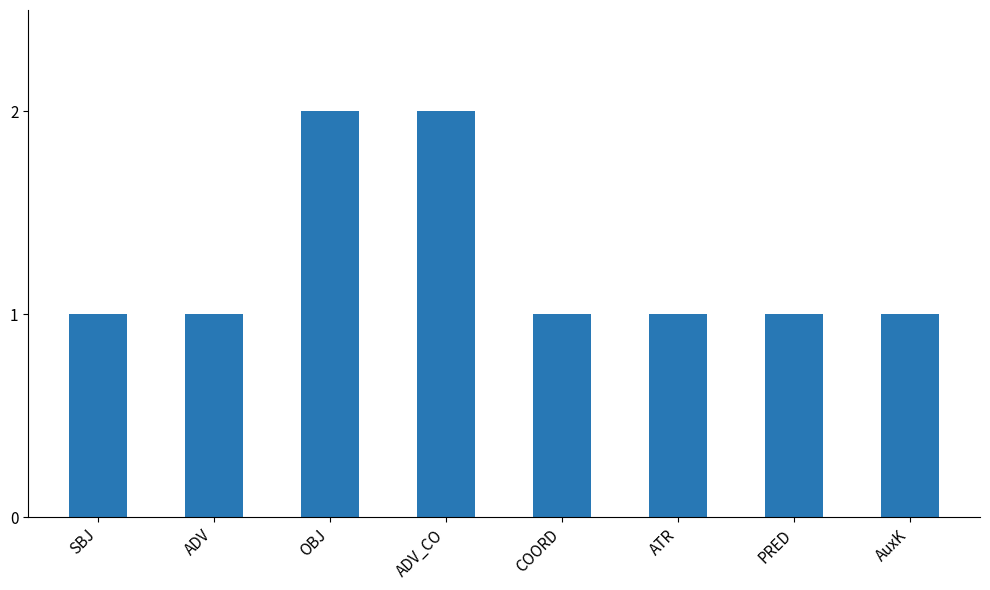

Are the bars grouped side by side (vs. stacked)?

No